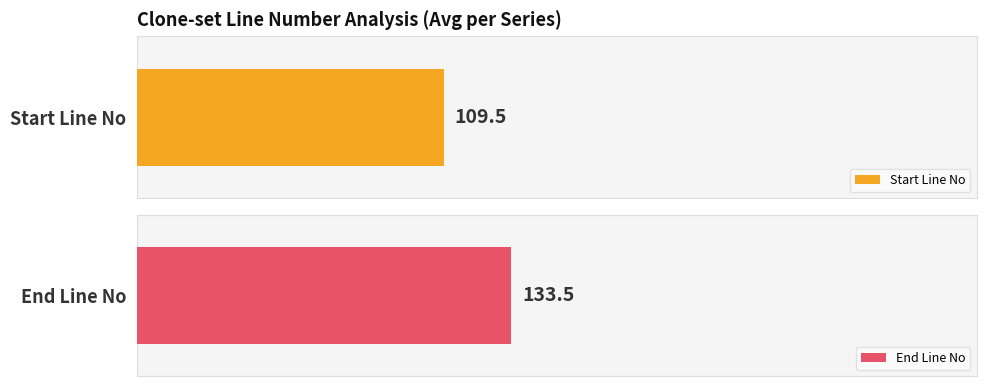

Which series has the widest spread of values?

End Line No